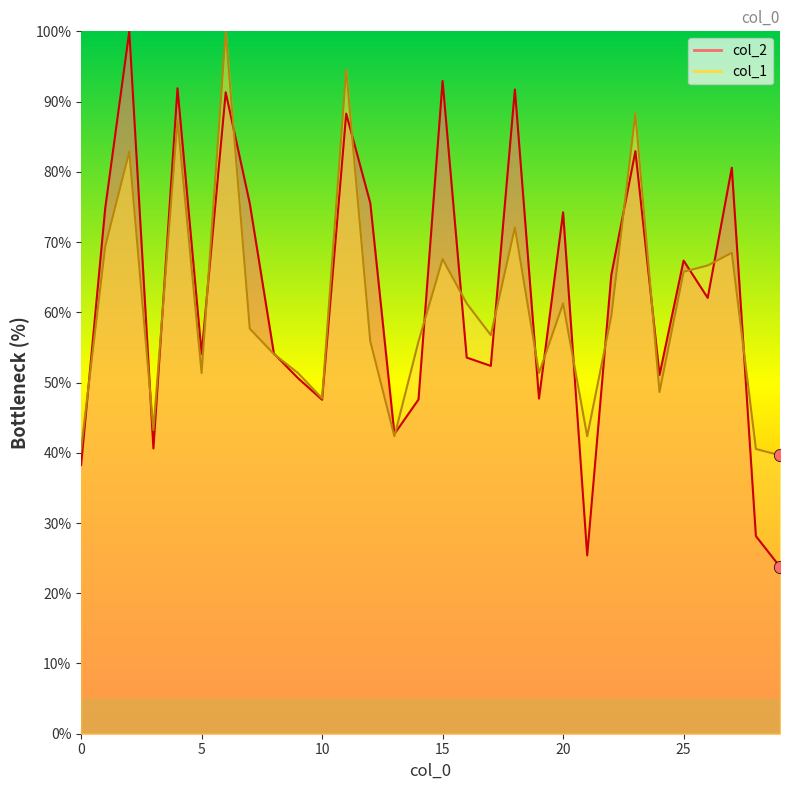

At which category is the sum across all series the highest?

6